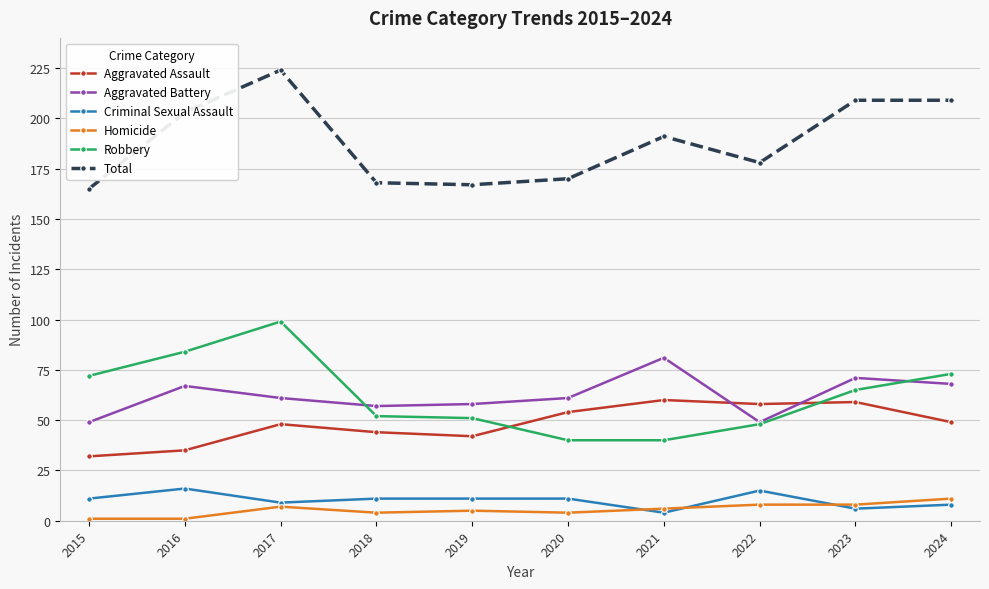

What is the difference between the highest and lowest values at 2022?

170